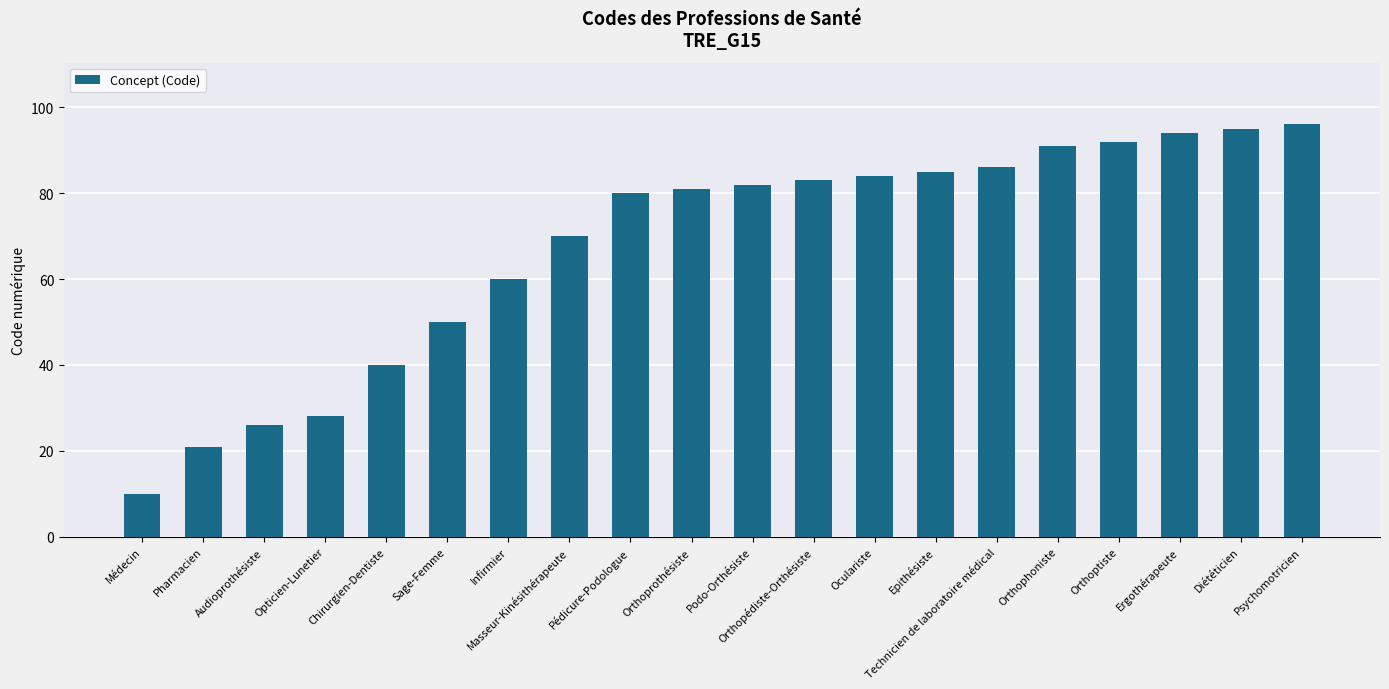

What is the average value?

68